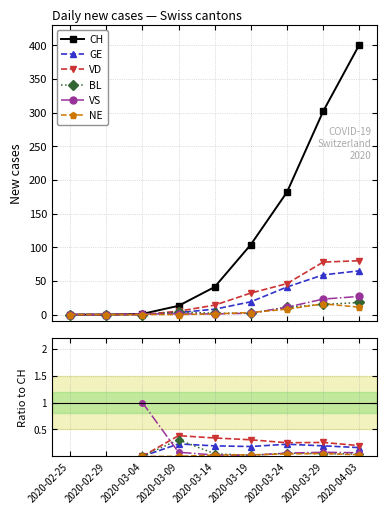

How many positive values does the NE series have?

5